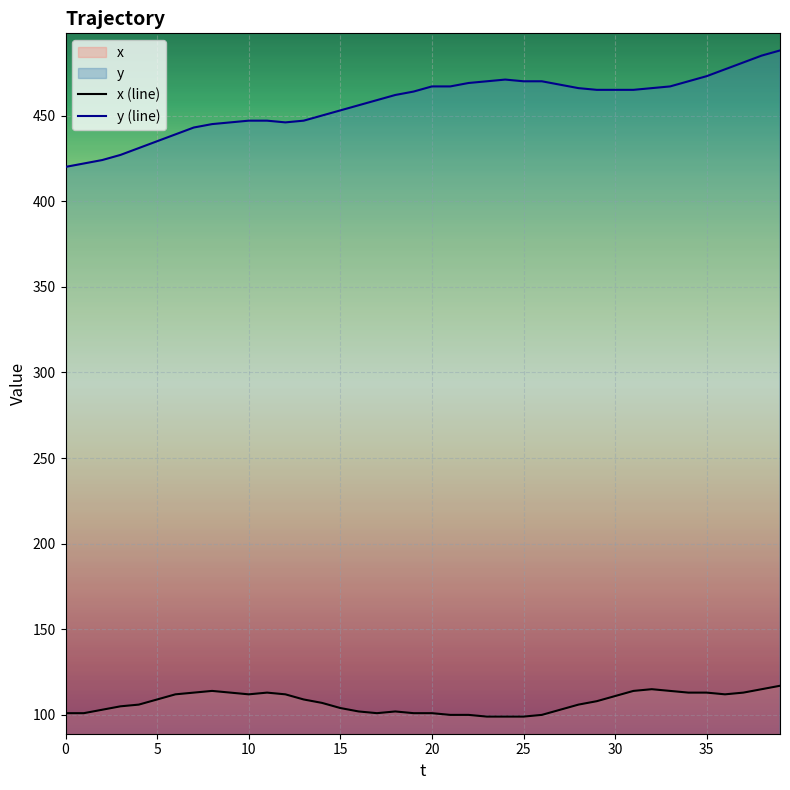

Which series has the largest total across all categories?

y (line)